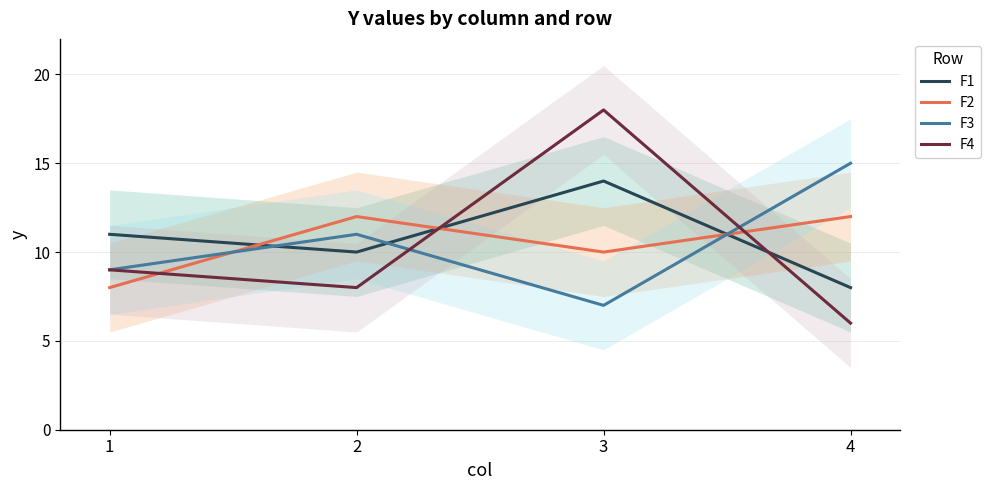

At which category does F1 reach its first local peak?

3